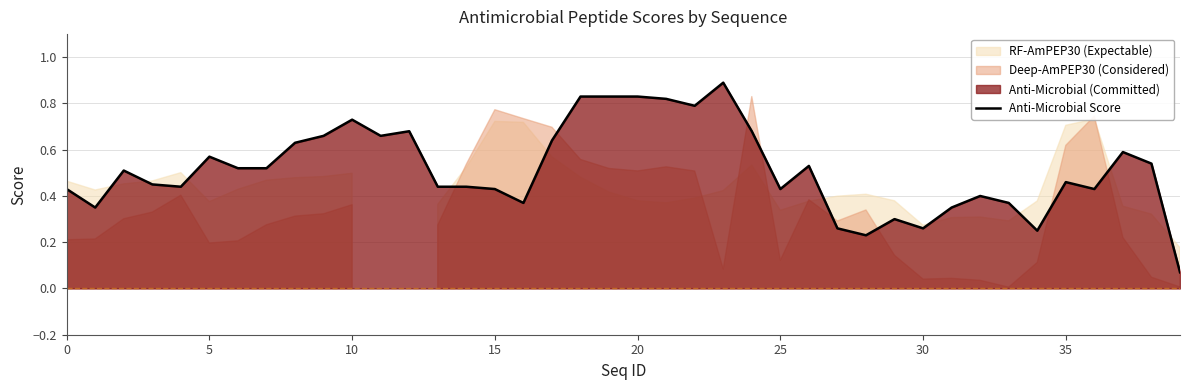

What is the difference between the maximum and second lowest values?

0.7